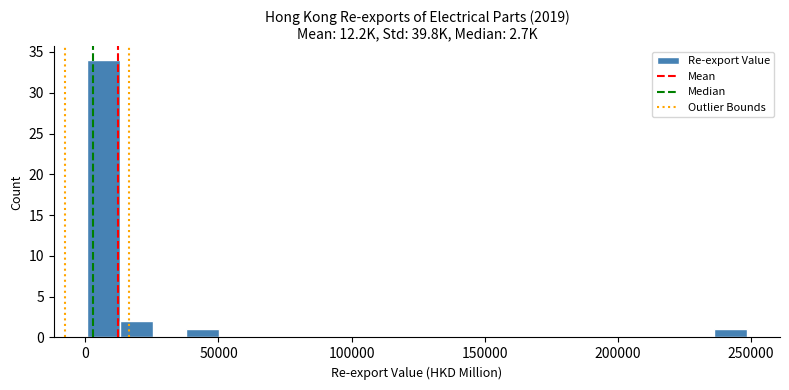

Around what value on the x-axis is the tallest bar? Give the approximate position of its centre, as read against the axis.

5000